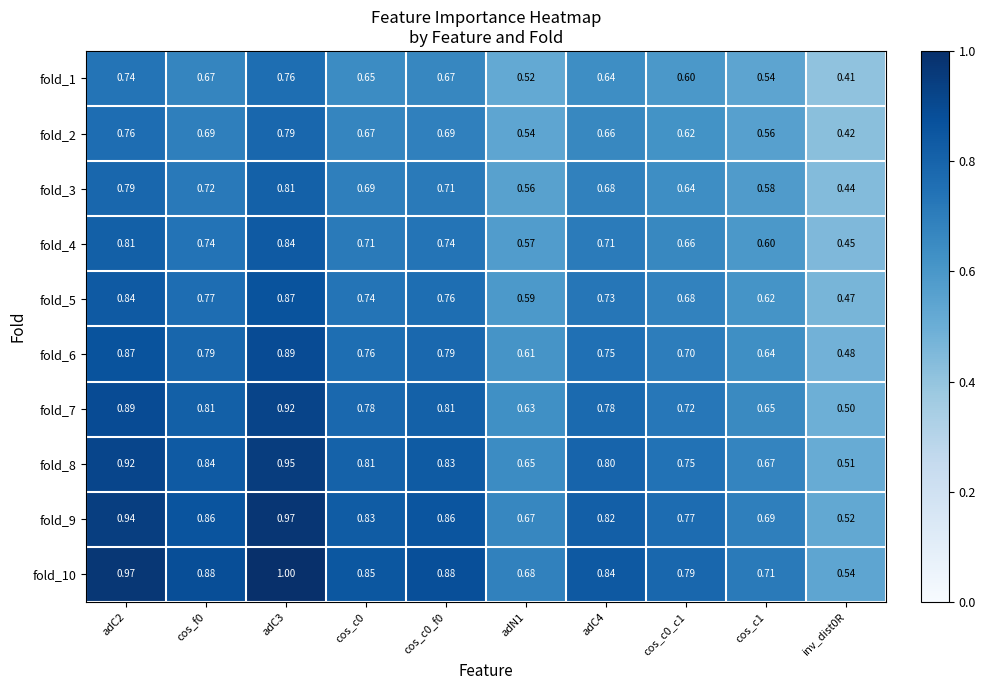

Which series has the largest total across all categories?

fold_10